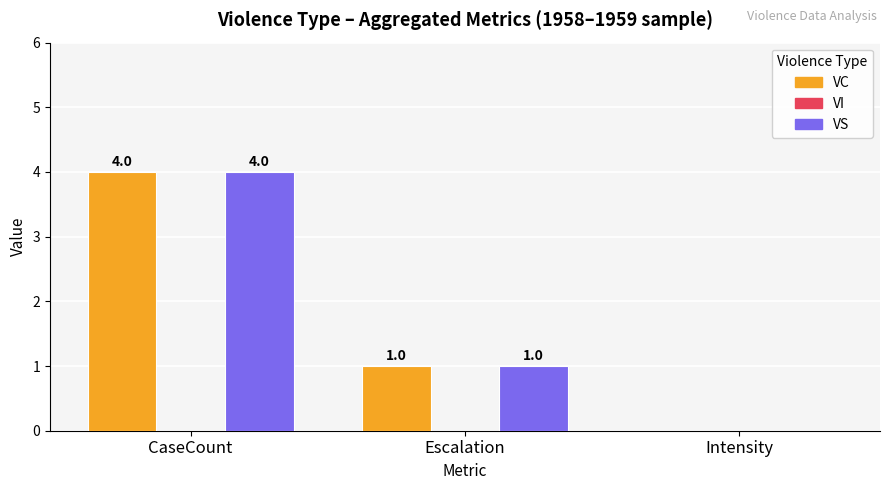

Which label corresponds to the largest value in the chart?

CaseCount